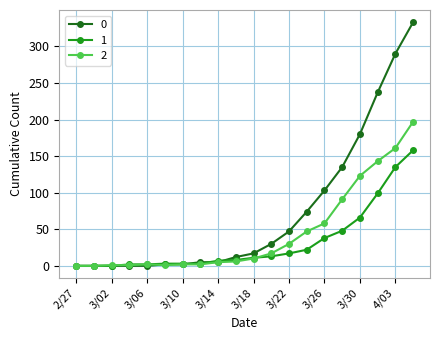

What is the maximum value shown in the chart?

333